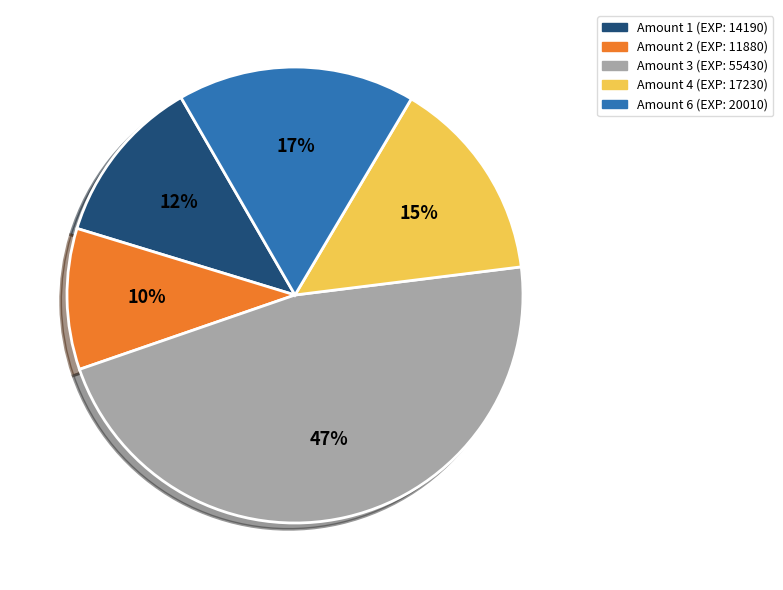

Does any single category account for the majority?

No